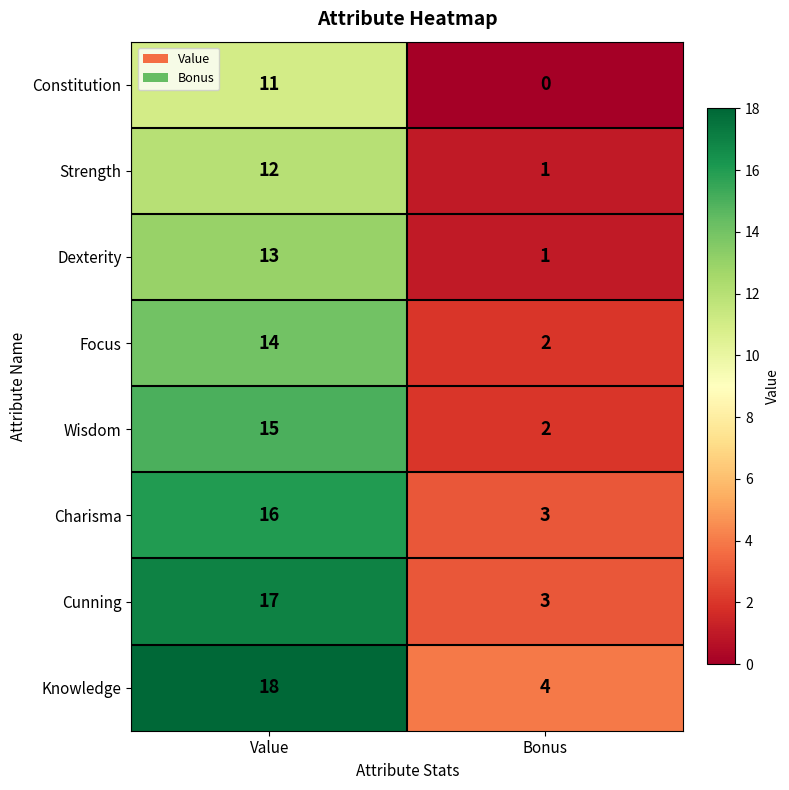

What is the difference between the Charisma values at Bonus and Value?

13